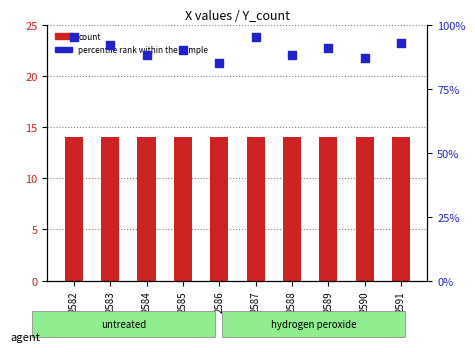

What are all the series names shown in the legend?

count, percentile rank within the sample